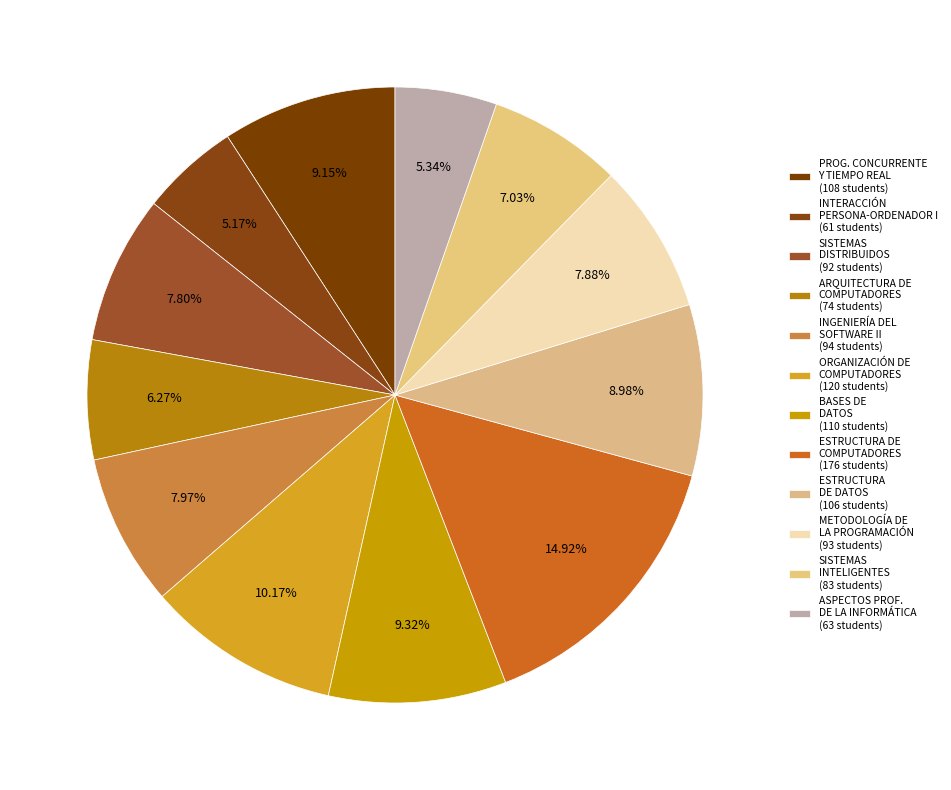

Rank the categories by value from highest to lowest.

ESTRUCTURA DE COMPUTADORES, ORGANIZACIÓN DE COMPUTADORES, BASES DE DATOS, PROGRAMACIÓN CONCURRENTE Y TIEMPO REAL, ESTRUCTURA DE DATOS, INGENIERÍA DEL SOFTWARE II, METODOLOGÍA DE LA PROGRAMACIÓN, SISTEMAS DISTRIBUIDOS, SISTEMAS INTELIGENTES, ARQUITECTURA DE COMPUTADORES, ASPECTOS PROFESIONALES DE LA INFORMÁTICA, INTERACCIÓN PERSONA-ORDENADOR I